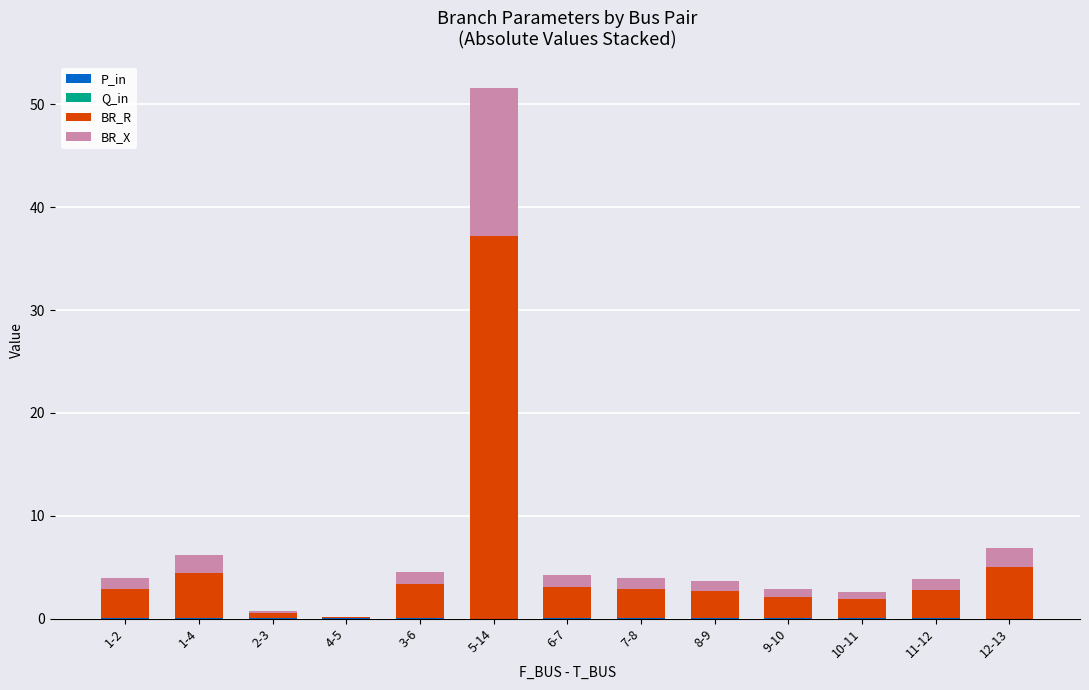

At which category is the sum across all series the highest?

5-14